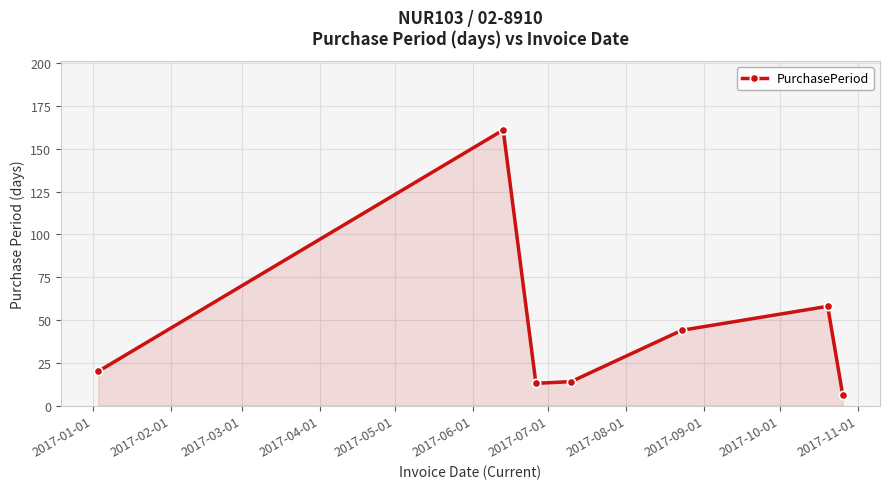

What is the smallest value displayed?

6